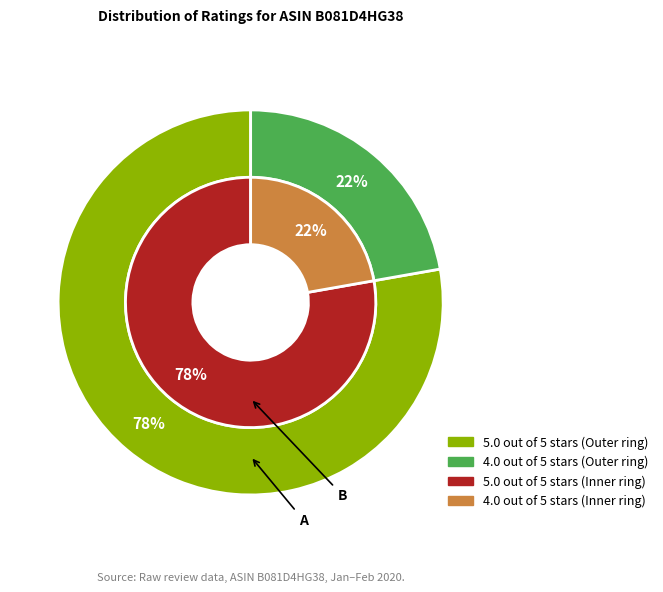

To the nearest percent, what is the difference between the largest and smallest slice percentages?

56%